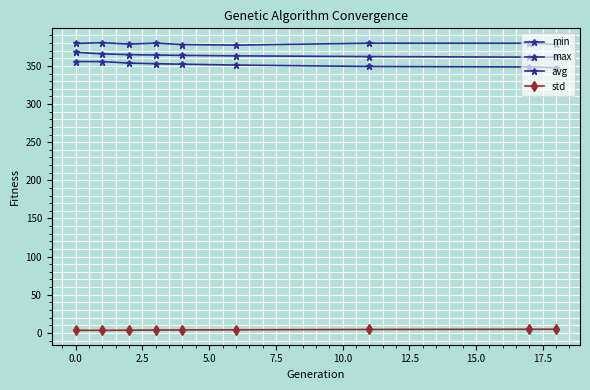

How many categories are shown in the chart?

9